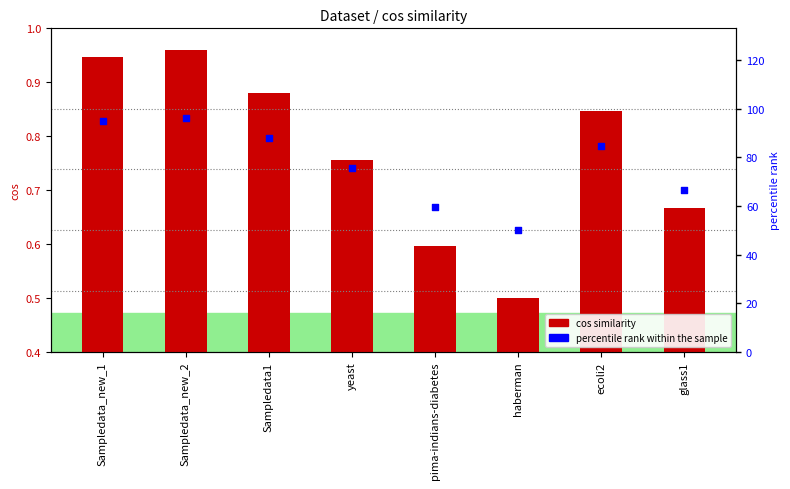

Which series contains the highest Y value?

percentile rank within the sample